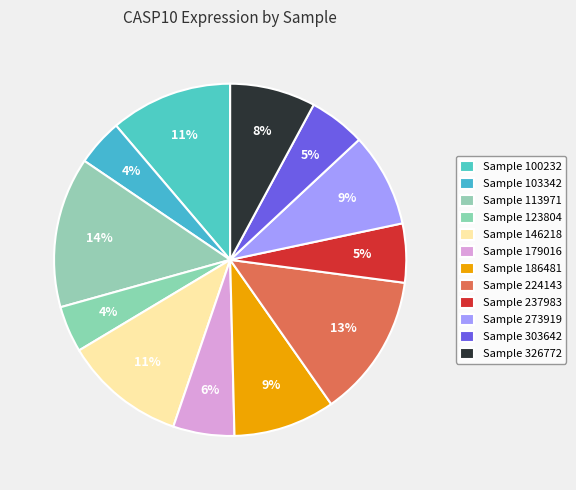

To the nearest percent, what is the difference between the largest and smallest slice percentages?

10%